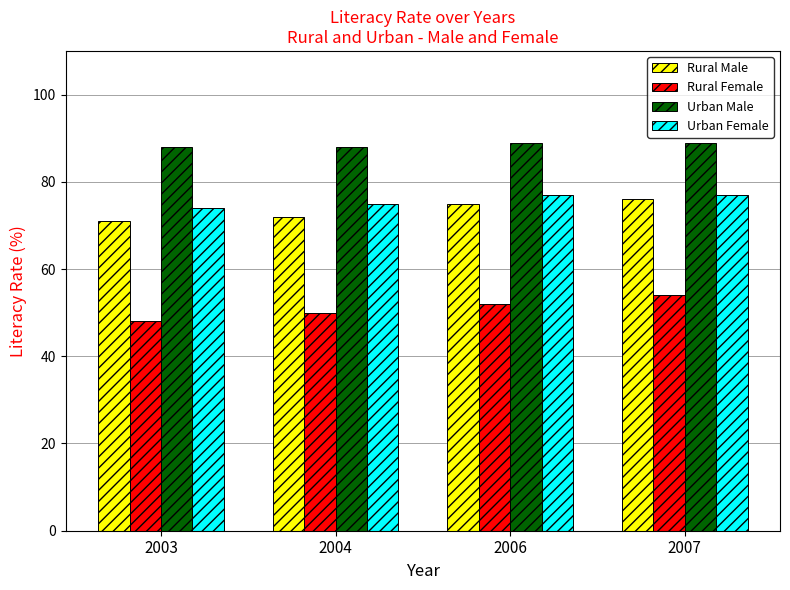

Which series has the widest spread of values?

Rural Female